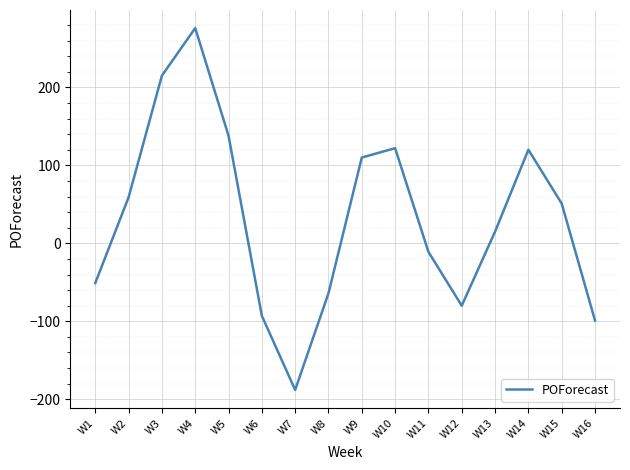

The chart shows a value of -11 at W11. True or false?

True